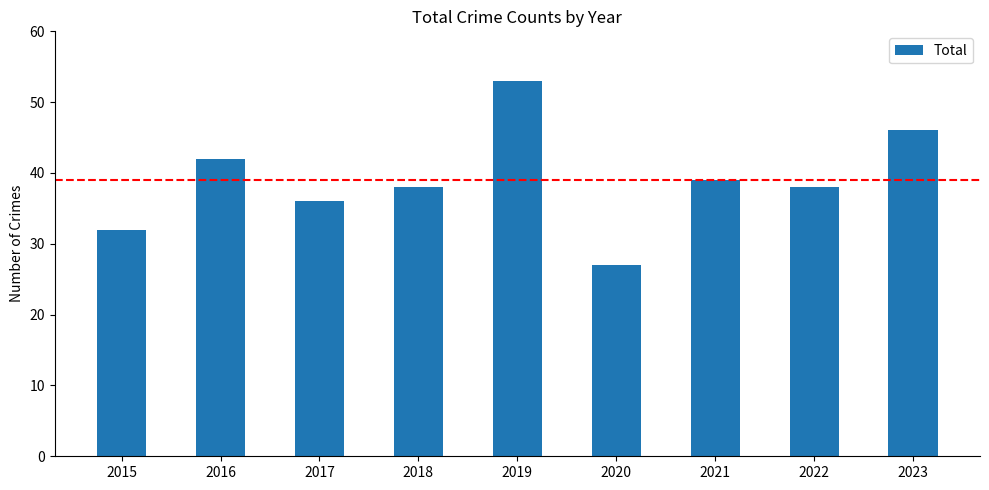

At which label is the value closest to 40?

2021